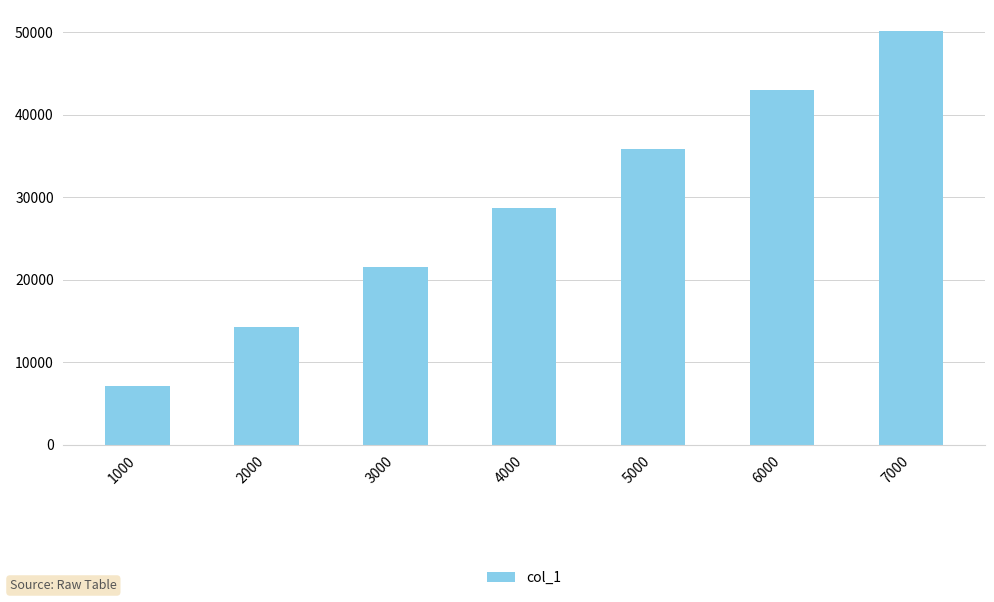

Count the values in the range 14336 to 43008.

5